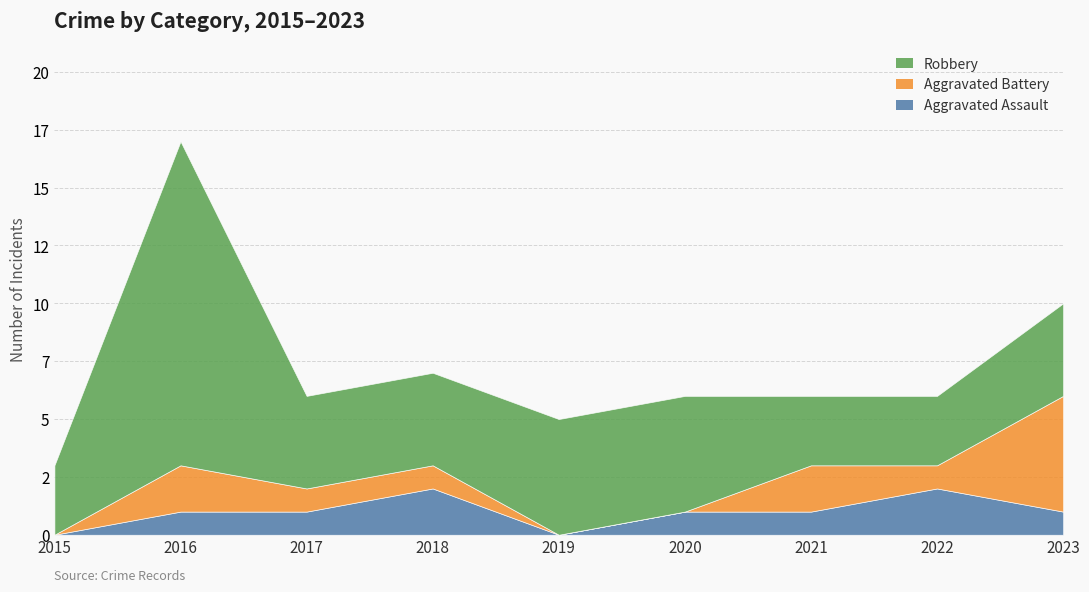

True or false: Robbery and Aggravated Battery intersect in this chart.

True